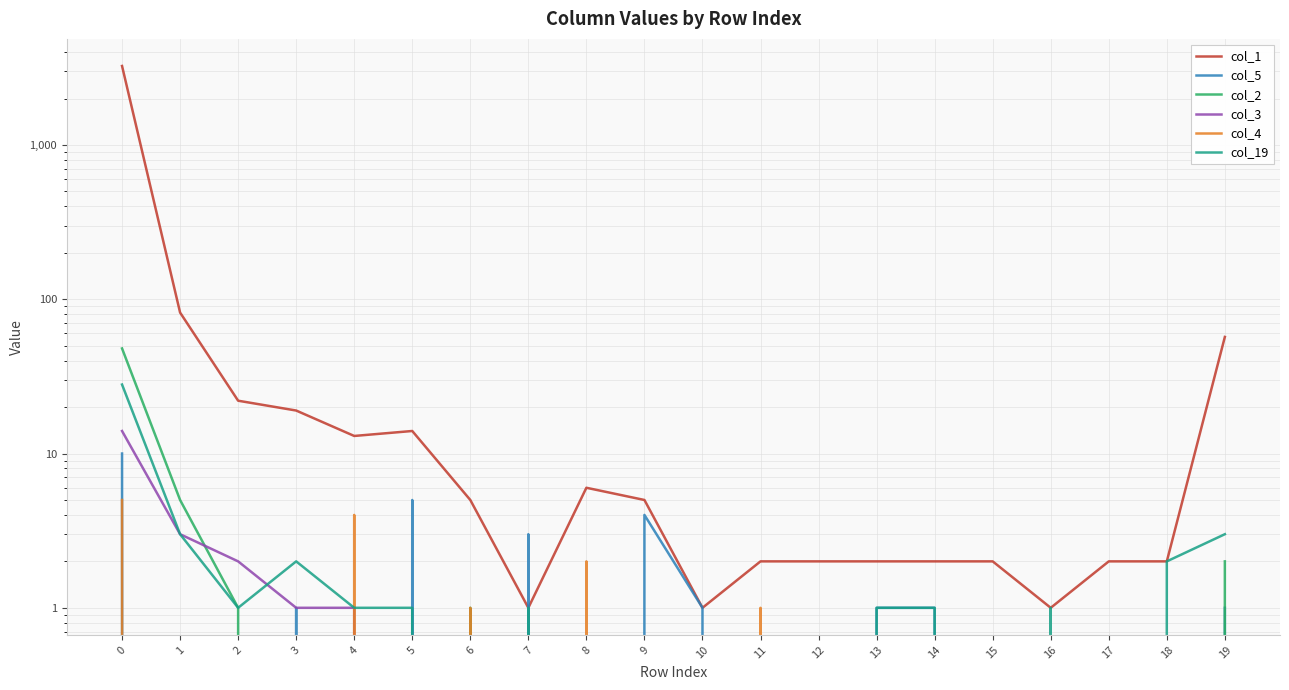

Is this an area chart (filled region under the line)?

No